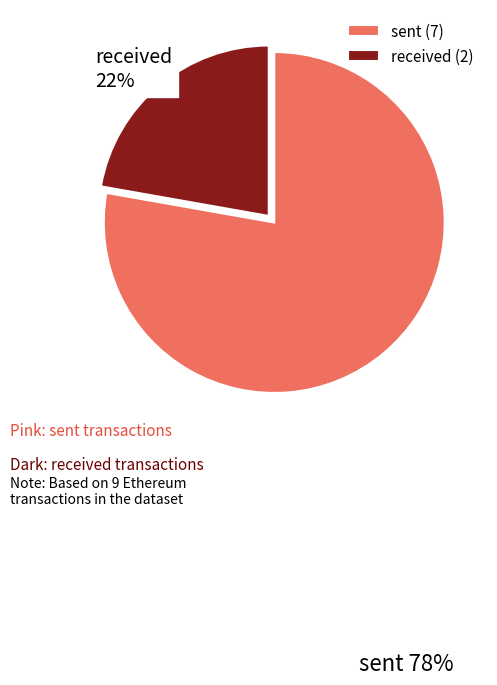

Is there a majority slice in this chart?

Yes